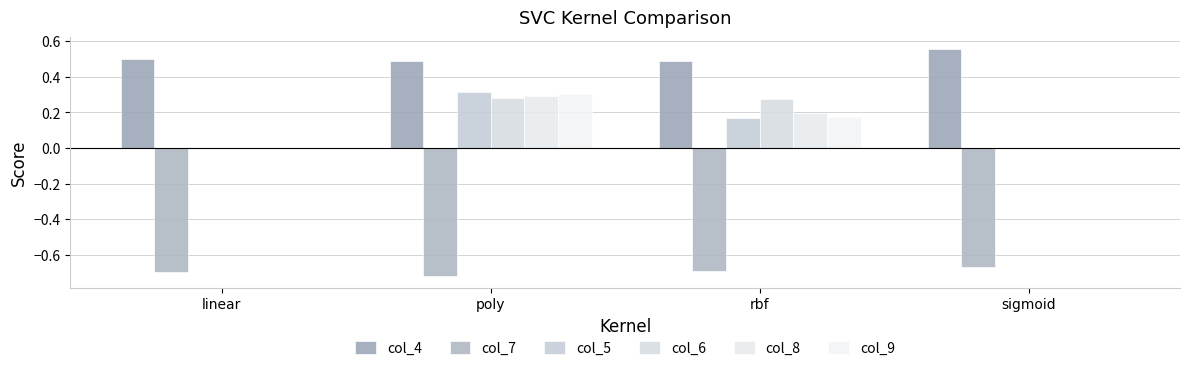

What are all the series names shown in the legend?

col_4, col_7, col_5, col_6, col_8, col_9